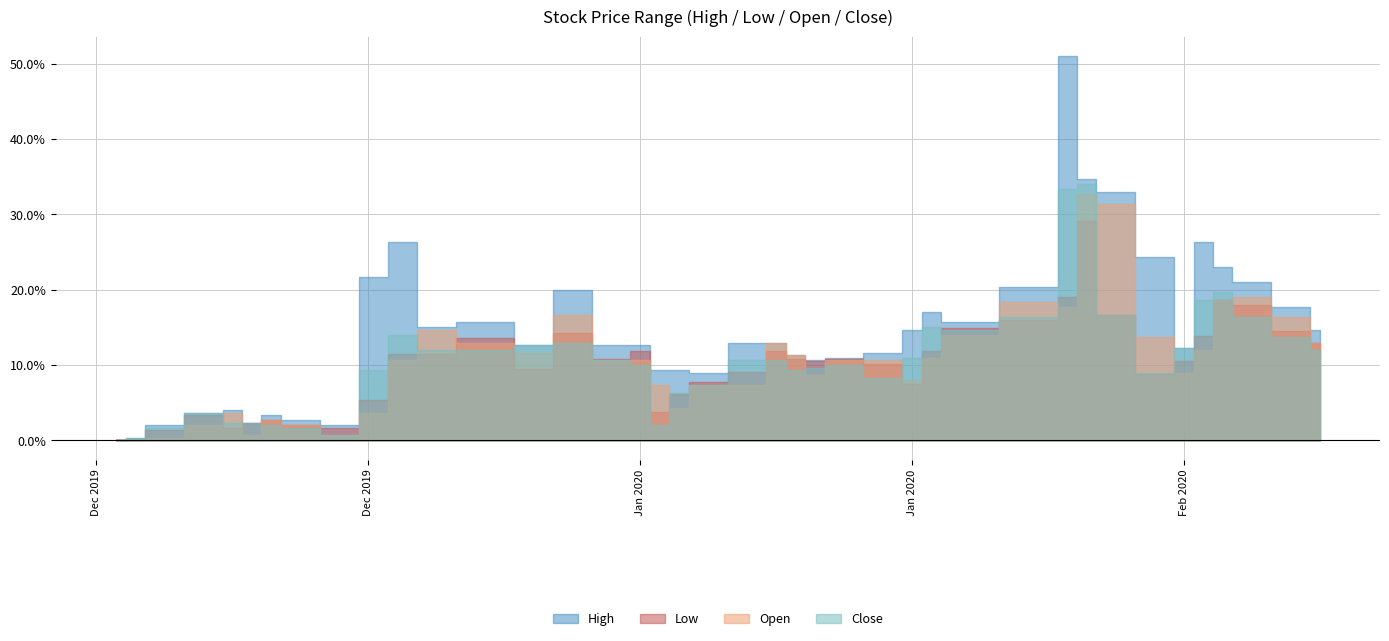

Rank the series by their maximum value, from lowest to highest.

Low, Open, Close, High